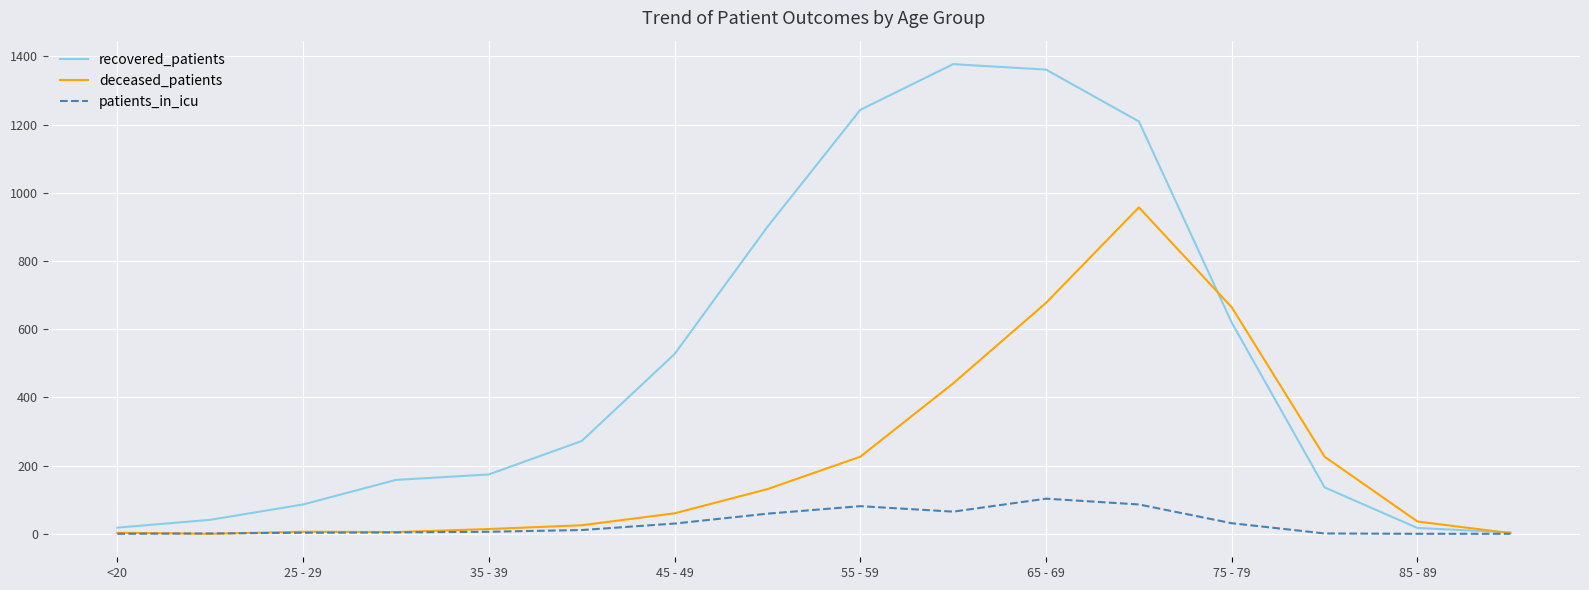

Which series has the widest spread of values?

recovered_patients